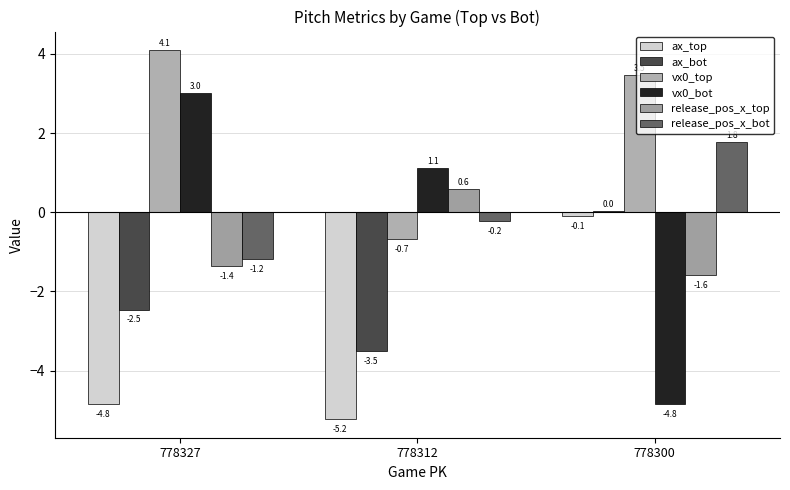

At which category does the chart reach its peak across all series?

778327